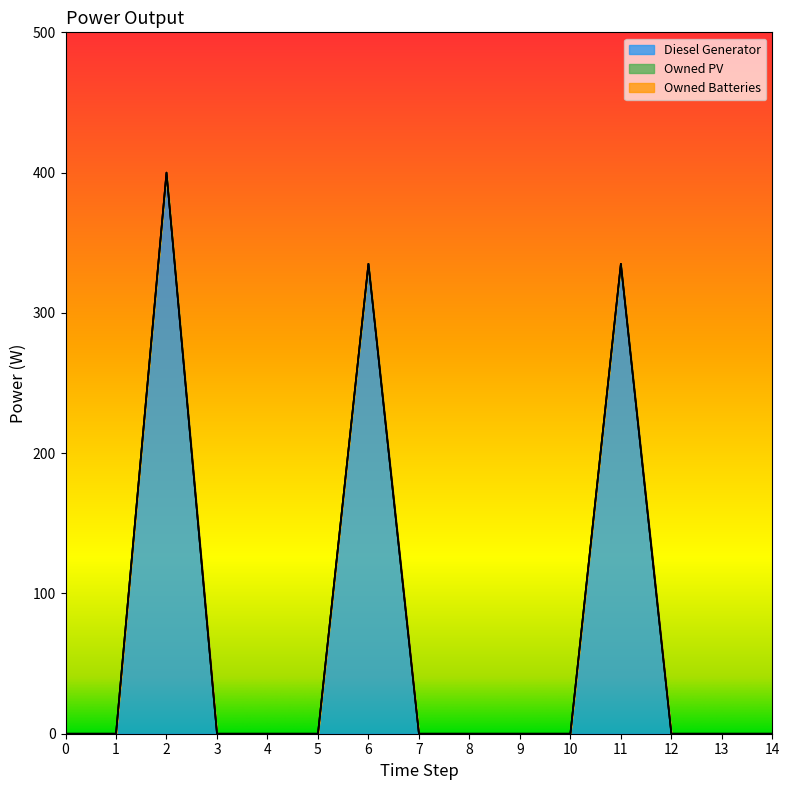

Does the chart display data point markers on the line(s)?

No